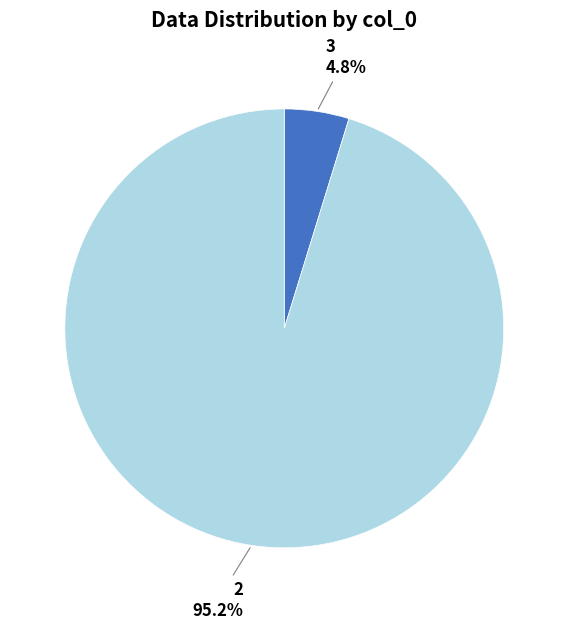

Is there a majority slice in this chart?

Yes